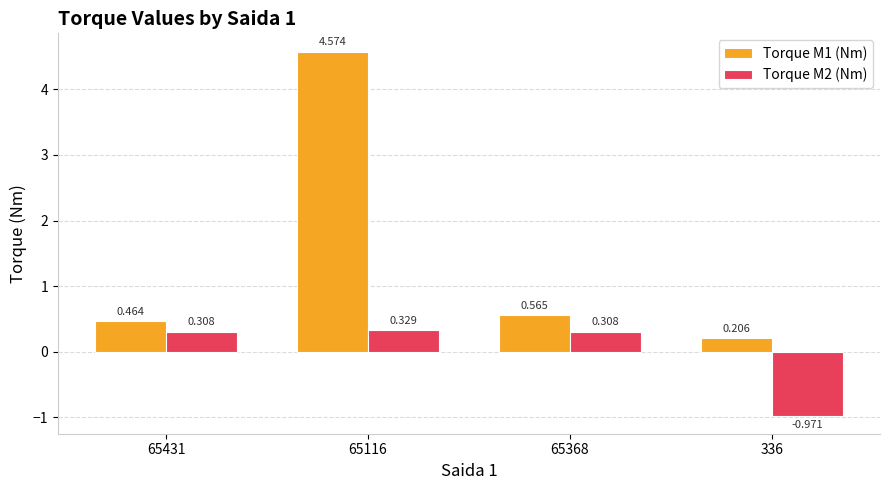

What is the sum of all Torque M1 (Nm) values?

5.8